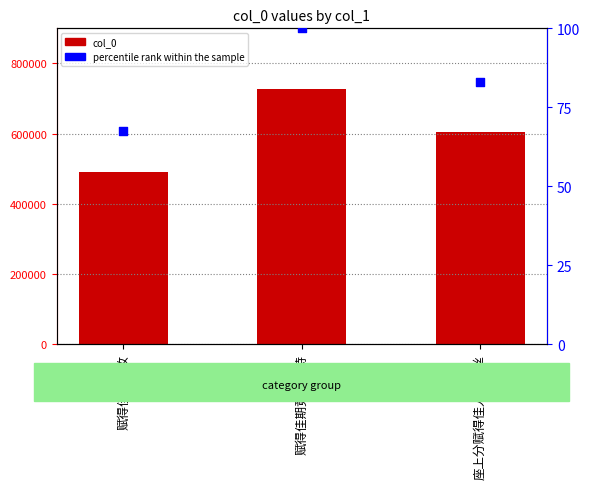

What is the total value across all series at 赋得佳期竟不归诗?

726947.0